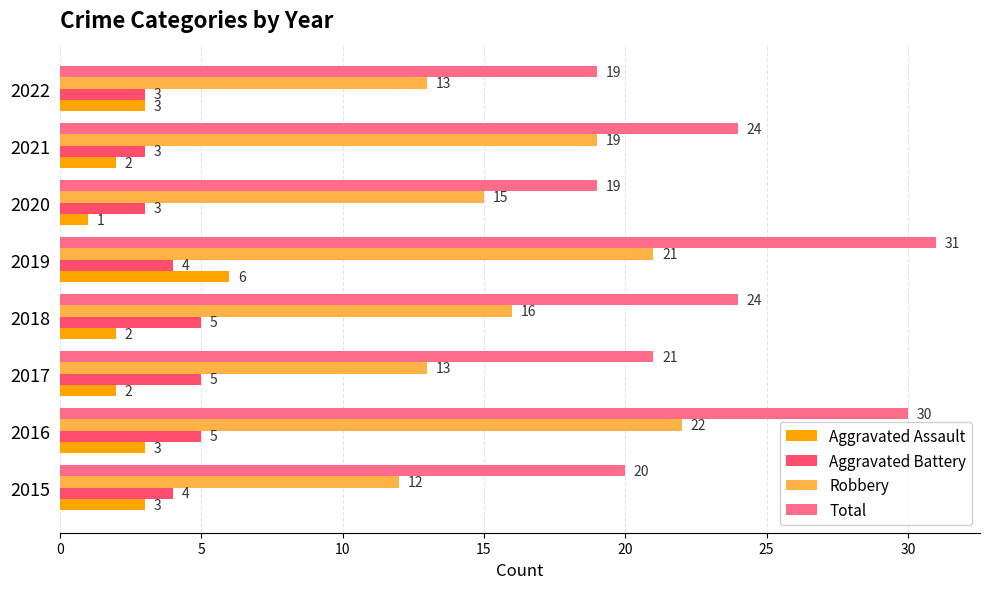

Read the Robbery value at 2019, to the nearest 5.

20